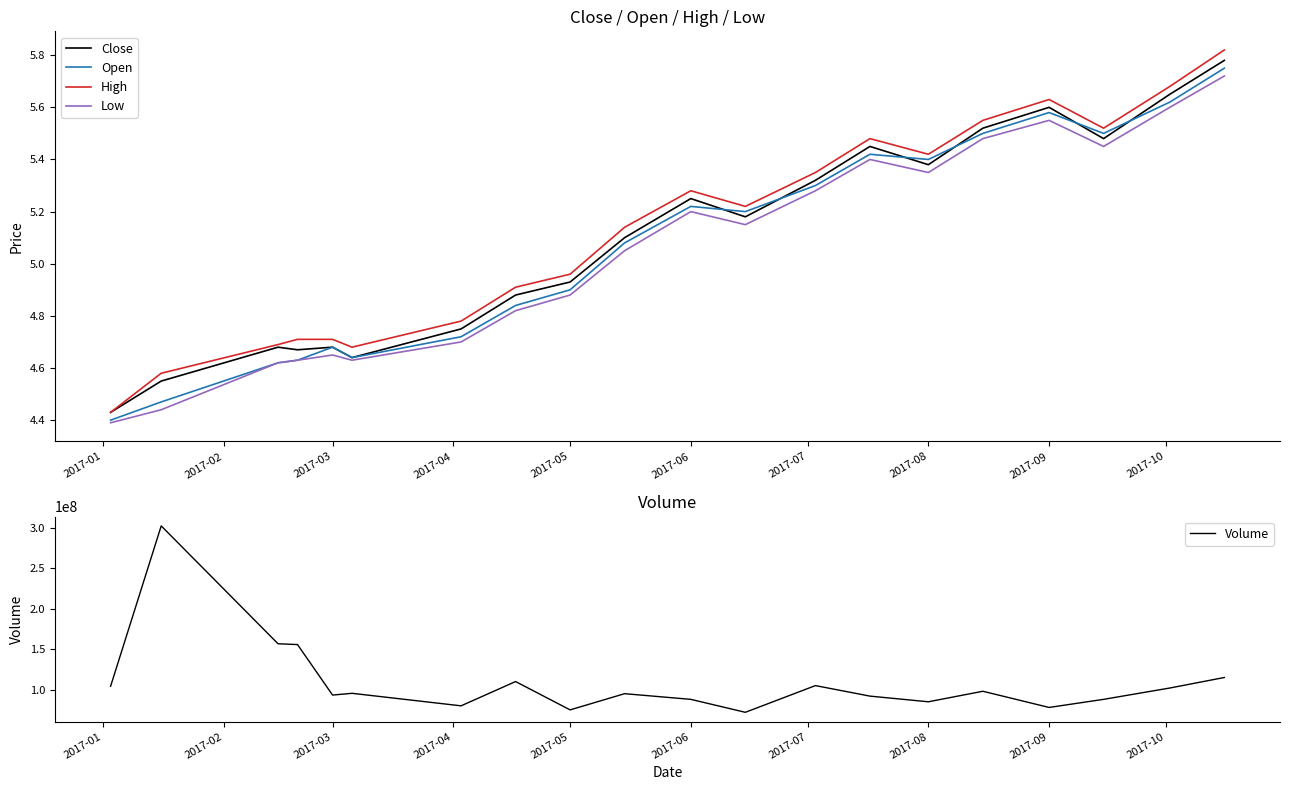

Reading left to right, extract all data points from this chart.

Close: 4.4	4.5	4.7	4.7	4.7	4.6	4.8	4.9	4.9	5.1	5.2	5.2	5.3	5.5	5.4	5.5	5.6	5.5	5.7	5.8
Open: 4.4	4.5	4.6	4.6	4.7	4.6	4.7	4.8	4.9	5.1	5.2	5.2	5.3	5.4	5.4	5.5	5.6	5.5	5.6	5.8
High: 4.4	4.6	4.7	4.7	4.7	4.7	4.8	4.9	5.0	5.1	5.3	5.2	5.3	5.5	5.4	5.5	5.6	5.5	5.7	5.8
Low: 4.4	4.4	4.6	4.6	4.7	4.6	4.7	4.8	4.9	5.0	5.2	5.2	5.3	5.4	5.3	5.5	5.5	5.5	5.6	5.7
Volume: 104161632.0	302311399.0	156678868.0	155702505.0	93299143.0	95469655.0	80000000.0	110000000.0	75000000.0	95000000.0	88000000.0	72000000.0	105000000.0	92000000.0	85000000.0	98000000.0	78000000.0	88000000.0	102000000.0	115000000.0